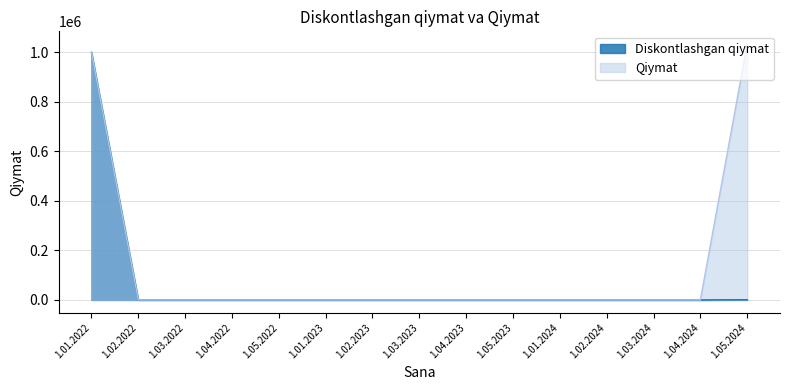

What are all the series names shown in the legend?

Diskontlashgan qiymat, Qiymat